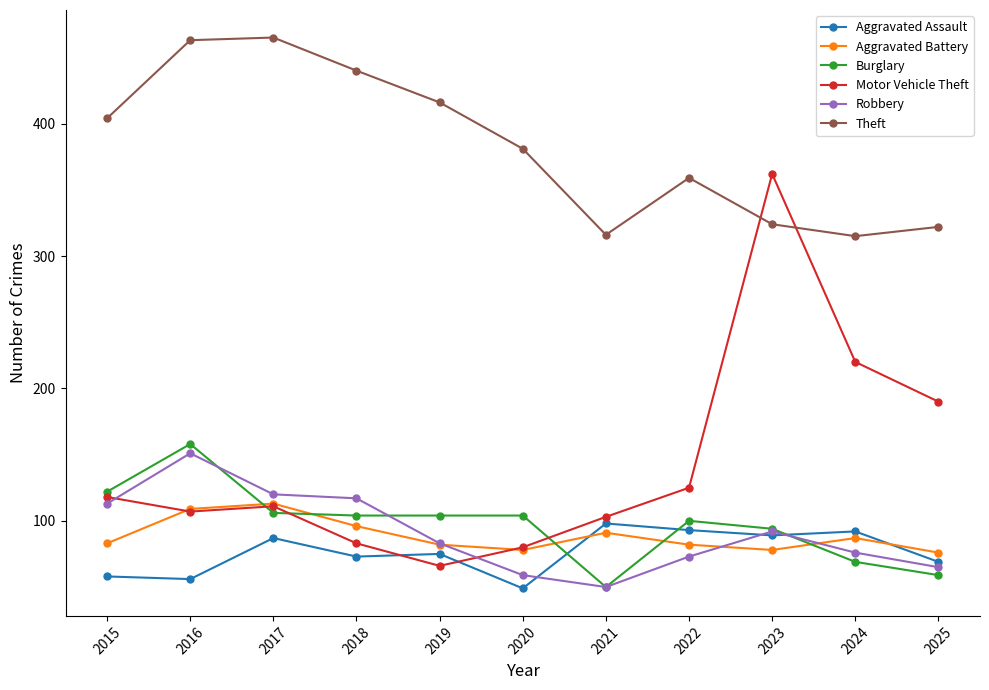

How many series are shown in this chart?

6